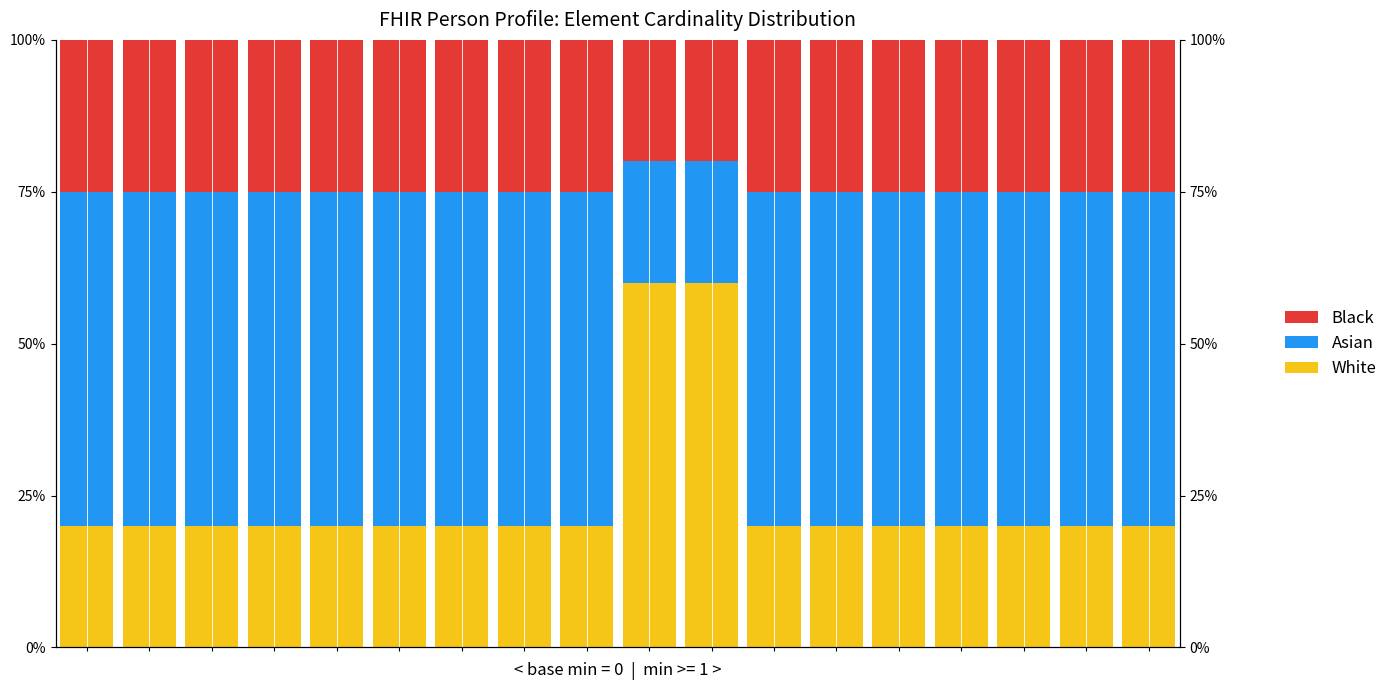

How many series are shown in this chart?

3